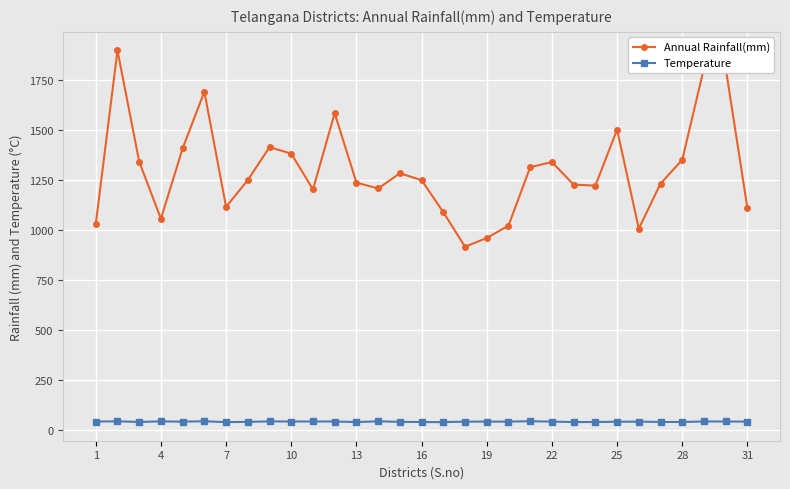

Which series has the largest total across all categories?

Annual Rainfall(mm)